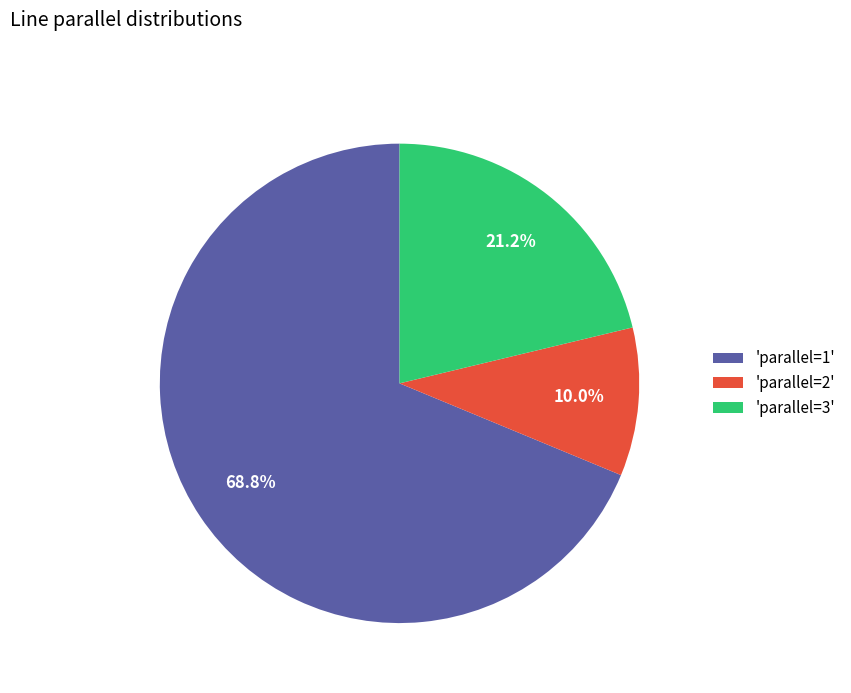

Which slice is the largest?

'parallel=1'